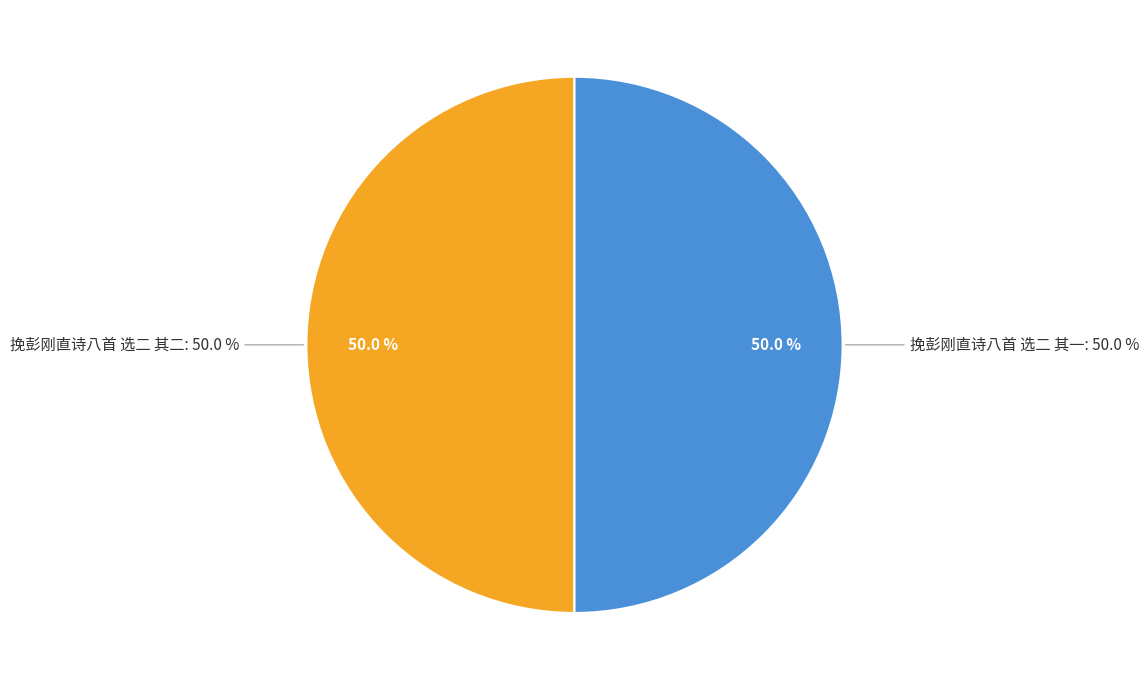

To the nearest percent, what is the average slice percentage?

50%